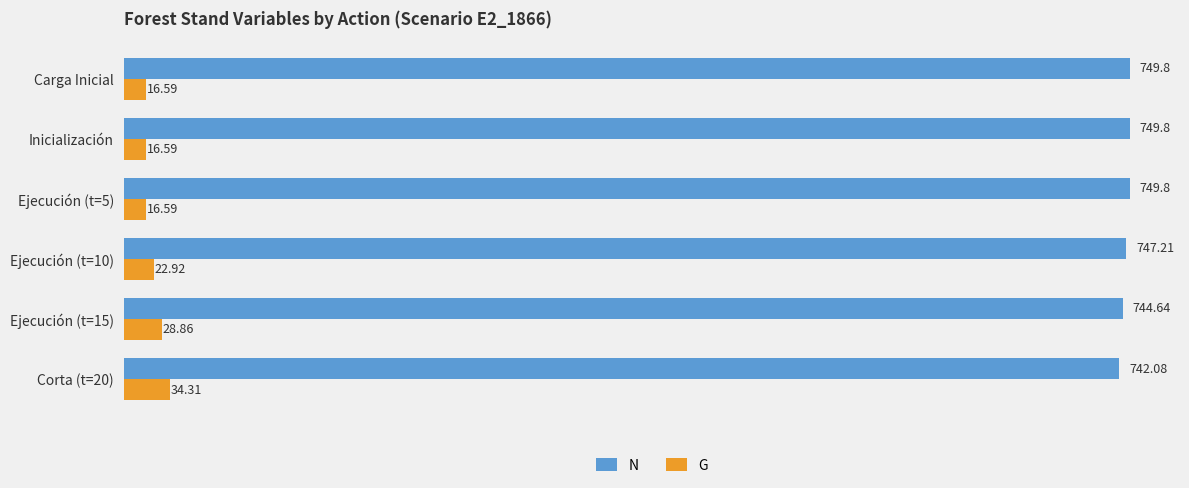

Which series has the largest total across all categories?

N